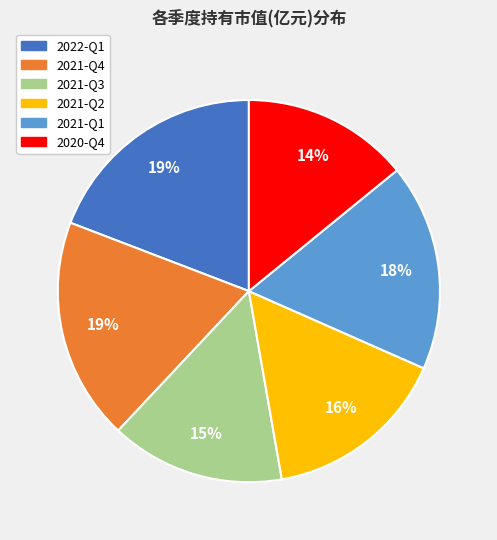

Between 2022-Q1 and 2020-Q4, which is larger?

2022-Q1